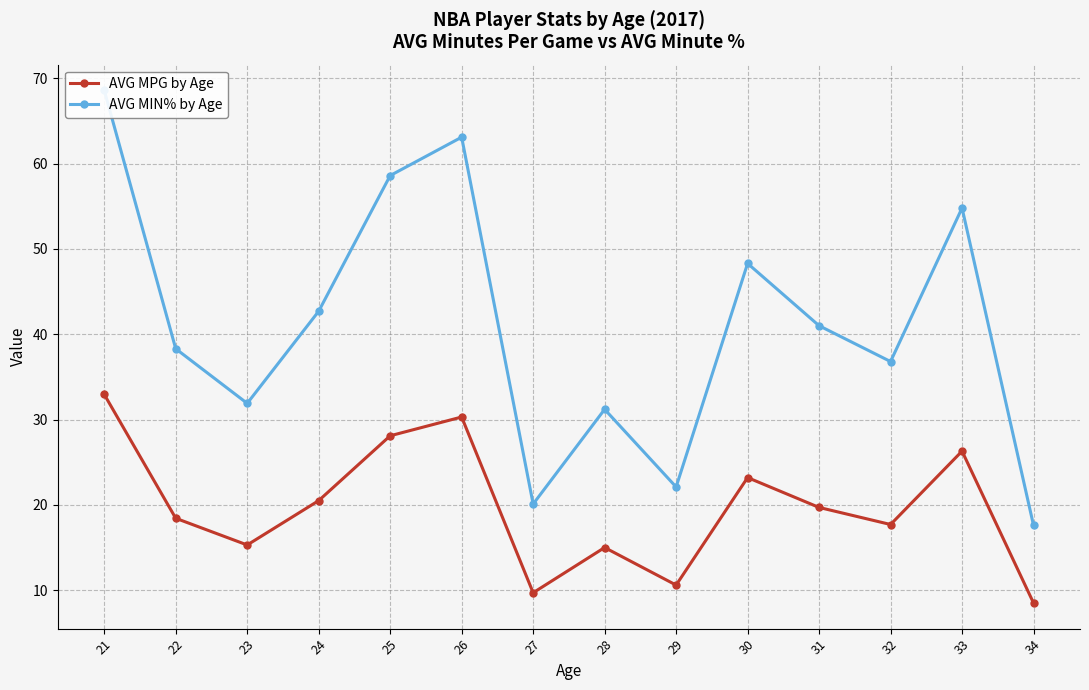

Rank the series at 34 from highest to lowest value.

AVG MIN% by Age, AVG MPG by Age